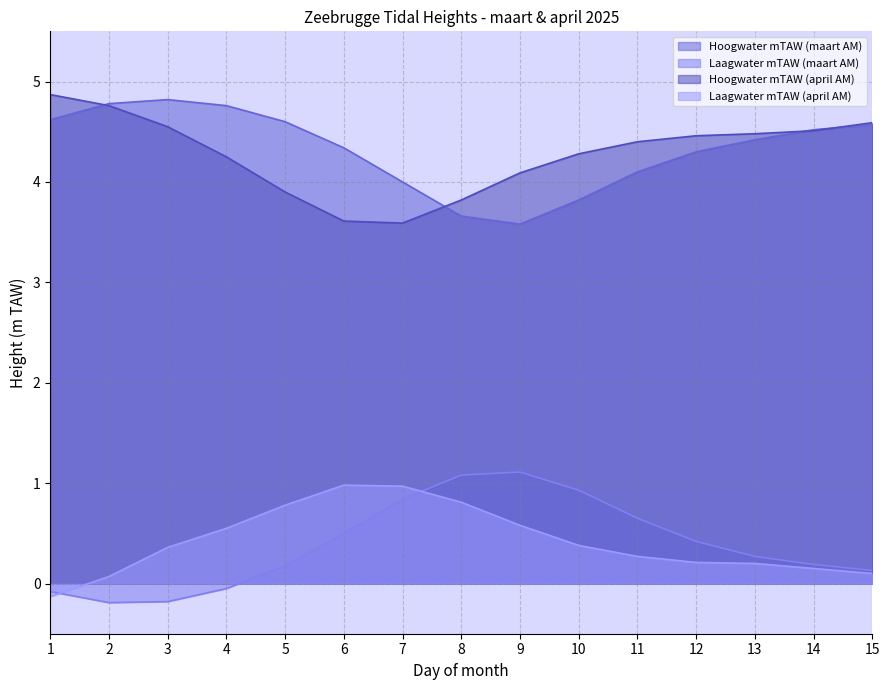

Where is the first local maximum for Laagwater mTAW (maart AM)?

9